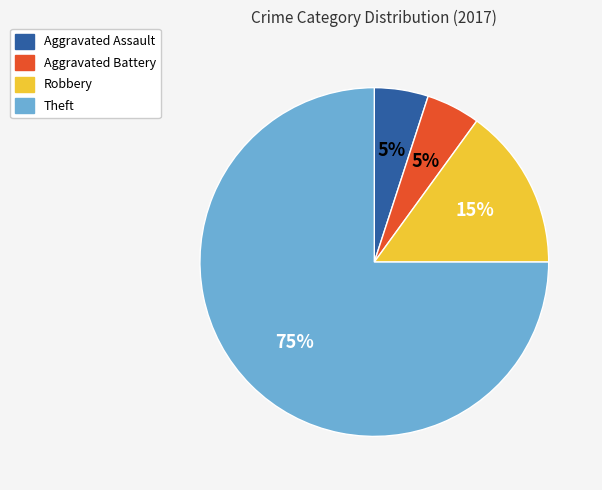

What is the majority slice?

Theft